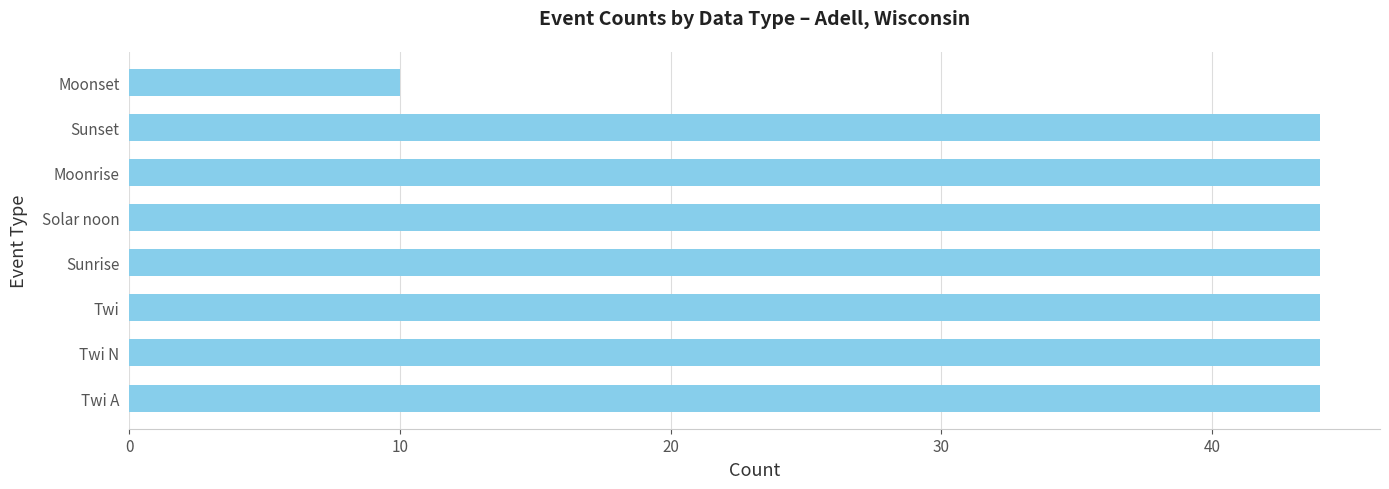

Reading bottom to top, list all the values displayed in this chart.

44	44	44	44	44	44	44	10